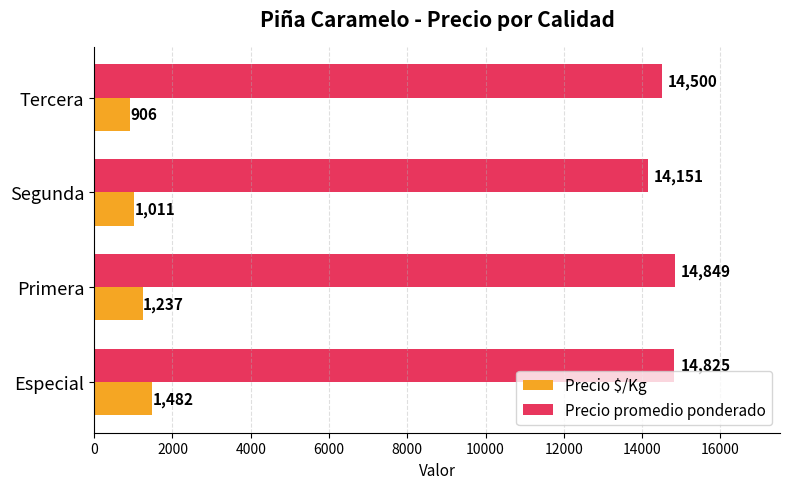

At how many categories does at least one series exceed 13278?

4